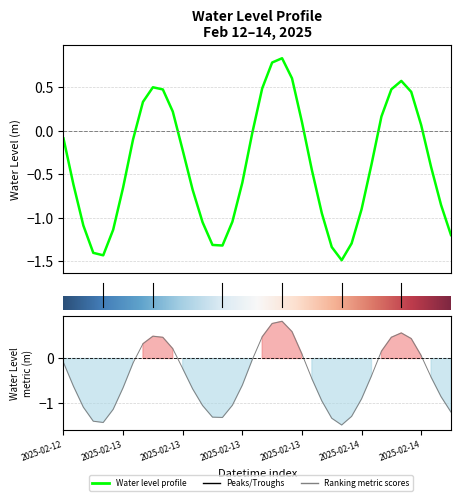

Where does the data first go above 0?

2025-02-13 02:00